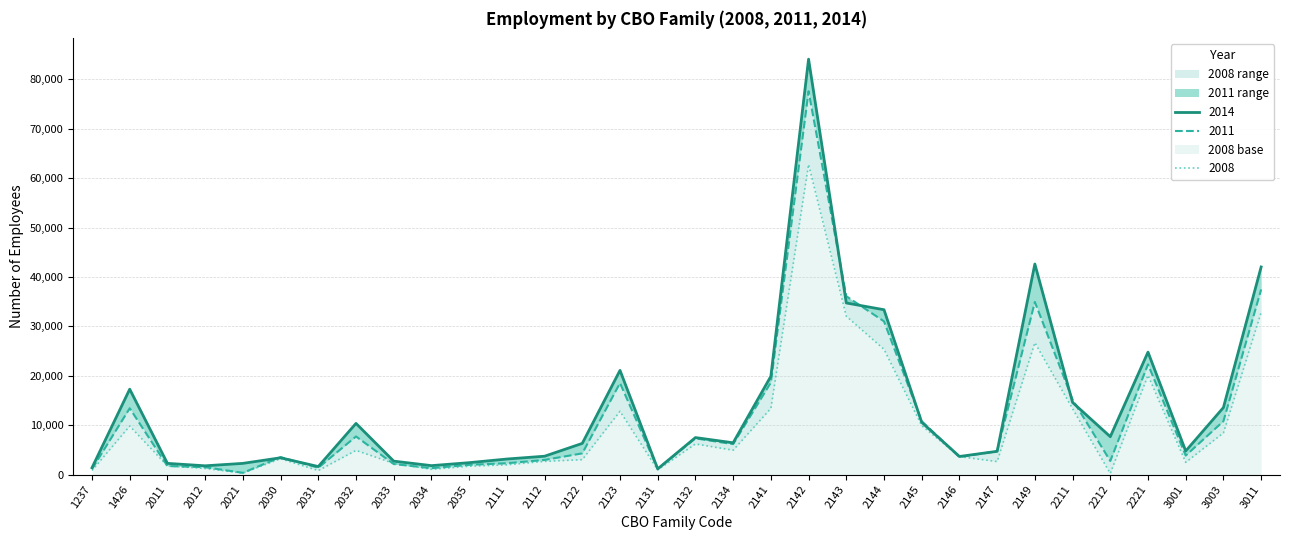

The 2011 series shows 7338 at 2132. True or false?

True